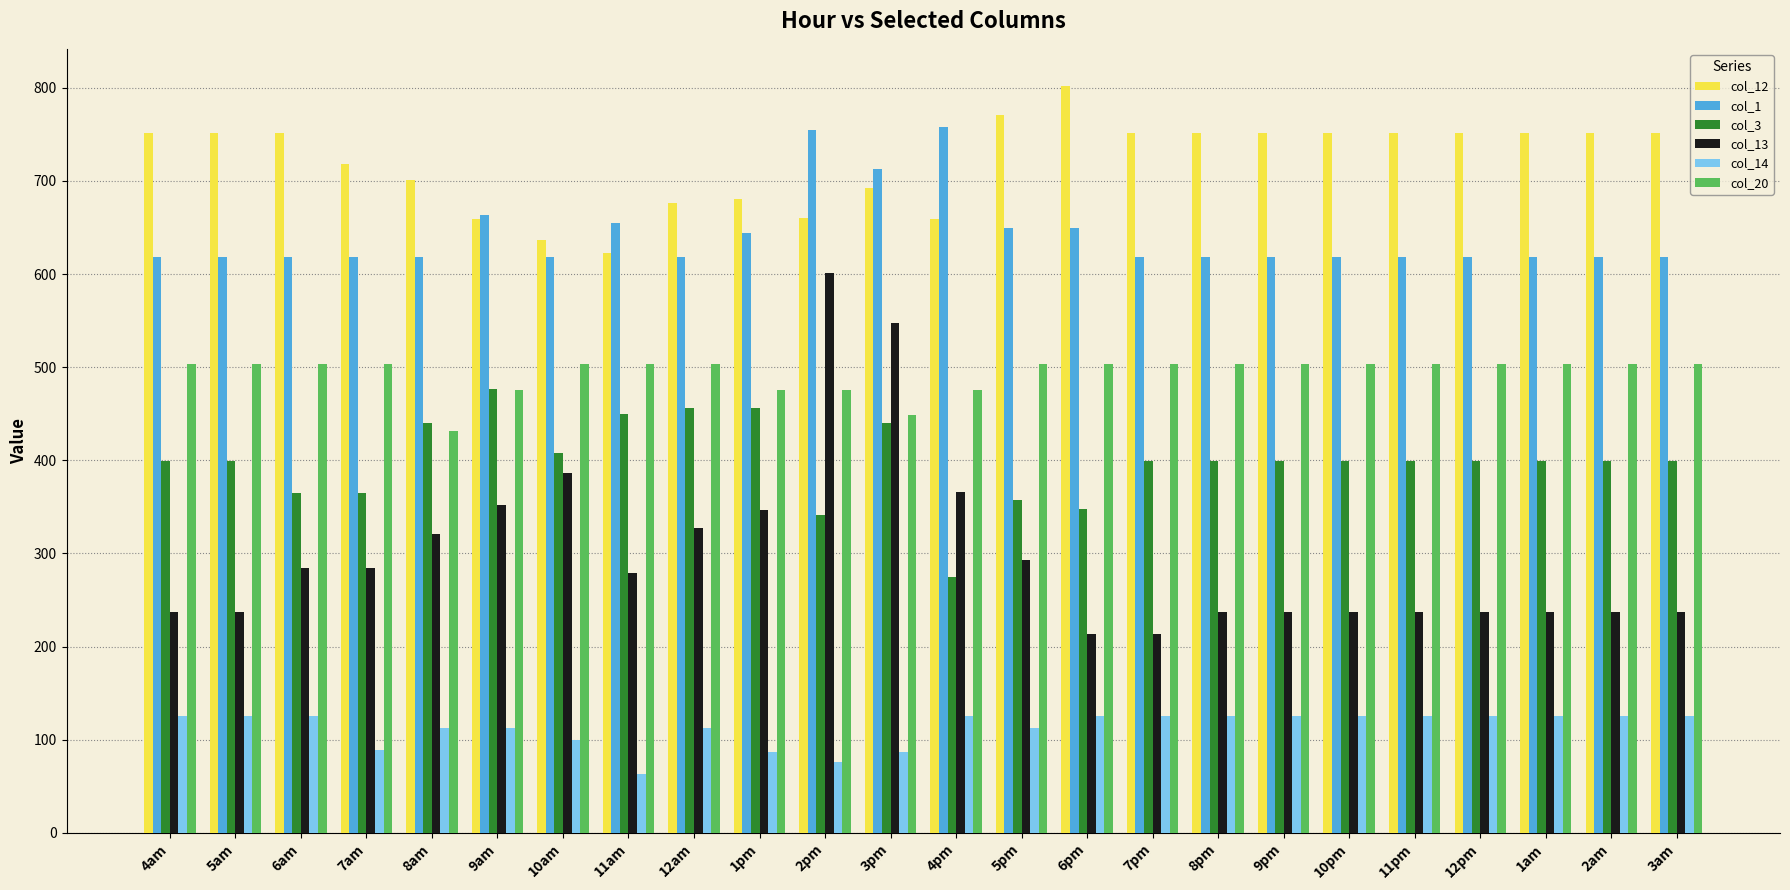

How many bars are there in total?

144